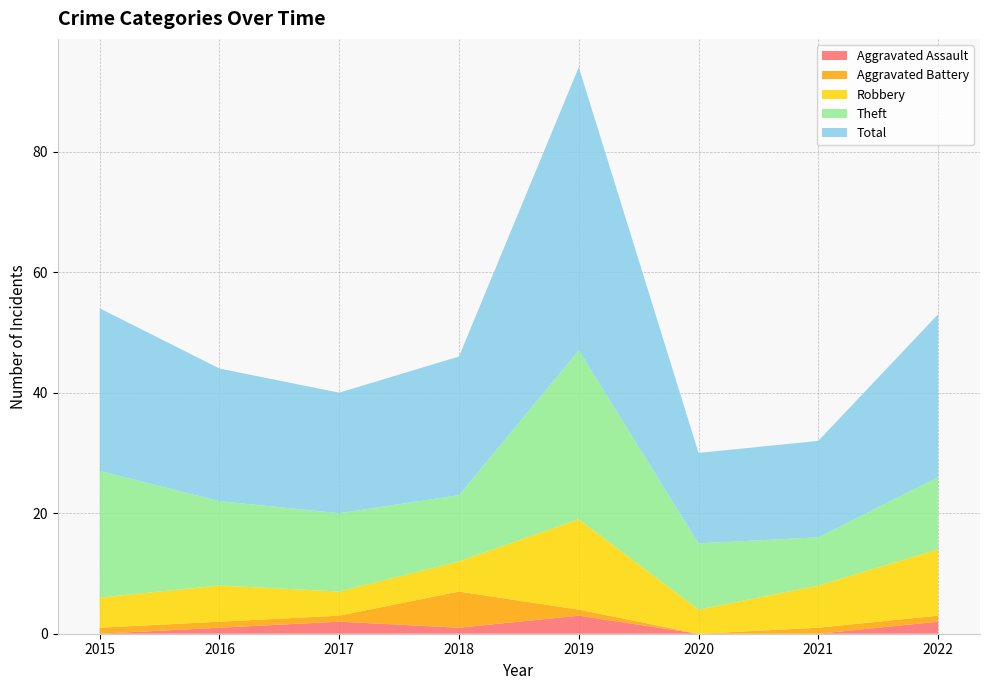

Reading left to right, extract all data points from this chart.

Aggravated Assault: 0	1	2	1	3	0	0	2
Aggravated Battery: 1	1	1	6	1	0	1	1
Robbery: 5	6	4	5	15	4	7	11
Theft: 21	14	13	11	28	11	8	12
Total: 27	22	20	23	47	15	16	27